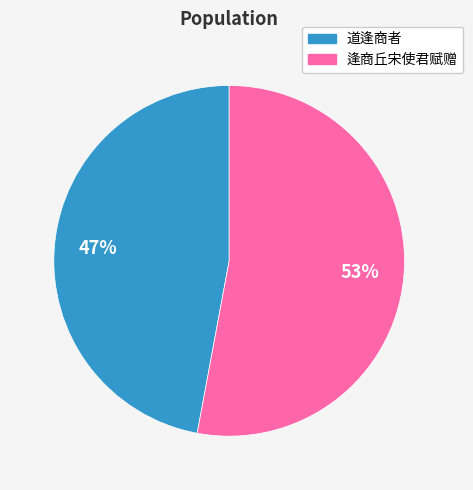

What is the ratio of the value at 道逢商者 to the value at 逢商丘宋使君赋赠?

0.9